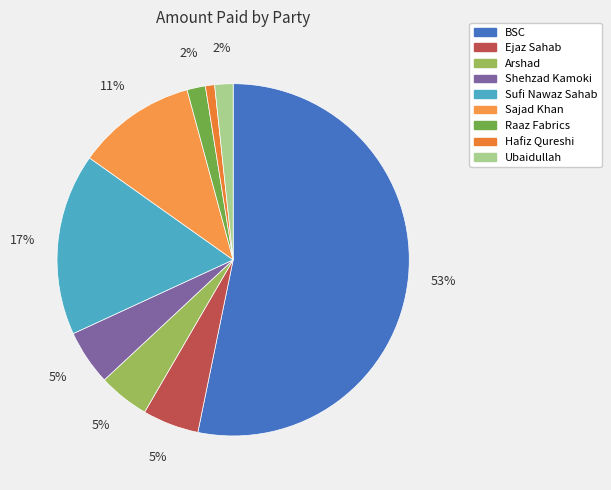

Does any single category account for the majority?

Yes